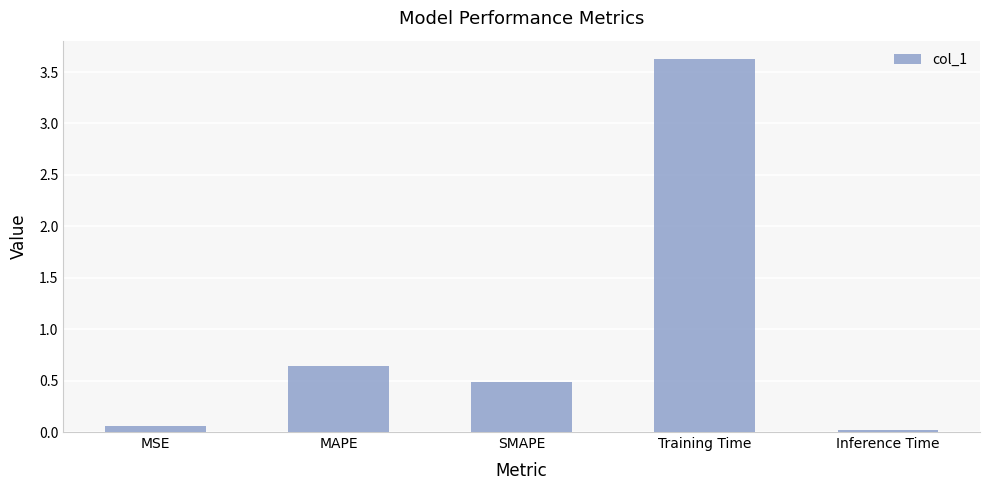

Where is the data nearest to the value 1?

MAPE